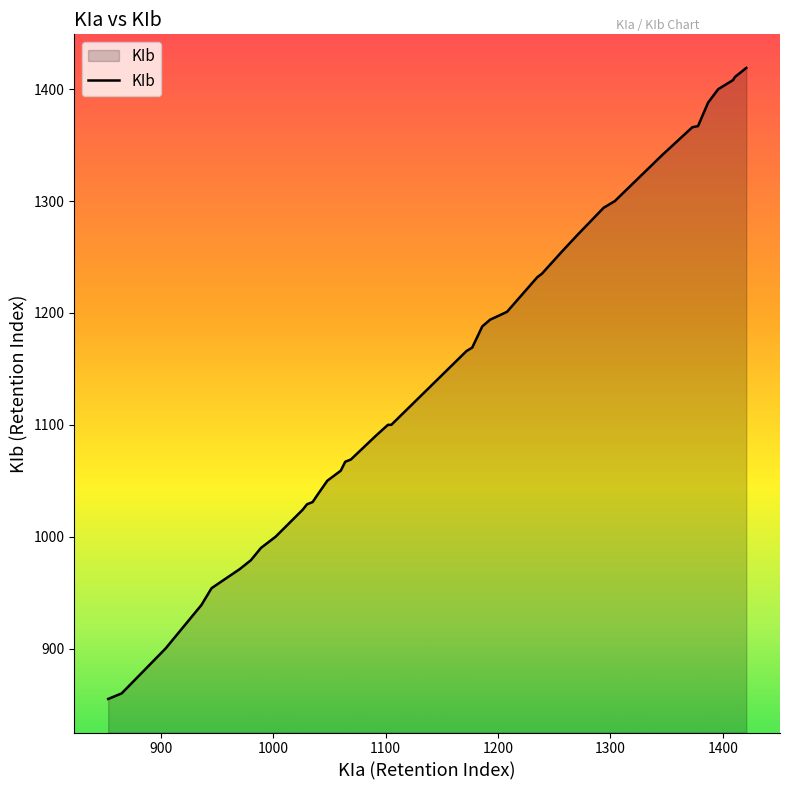

What is the difference between the maximum and minimum values?

564